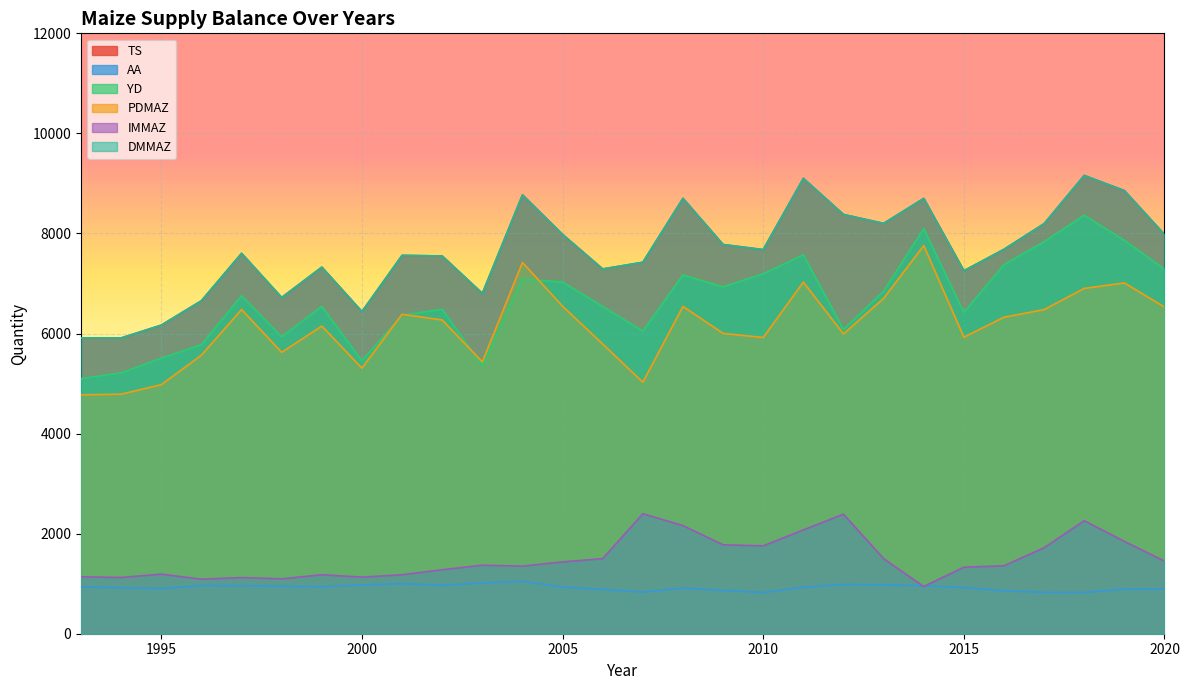

In AA, how many points are lower than both neighbors (excluding endpoints)?

6